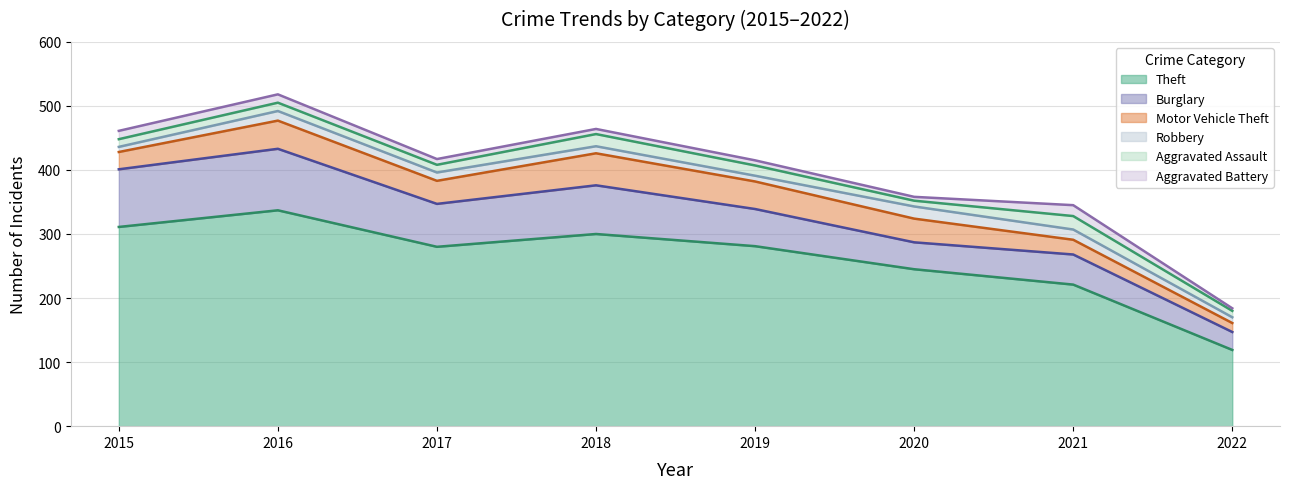

What are all the series names shown in the legend?

Theft, Burglary, Motor Vehicle Theft, Robbery, Aggravated Assault, Aggravated Battery